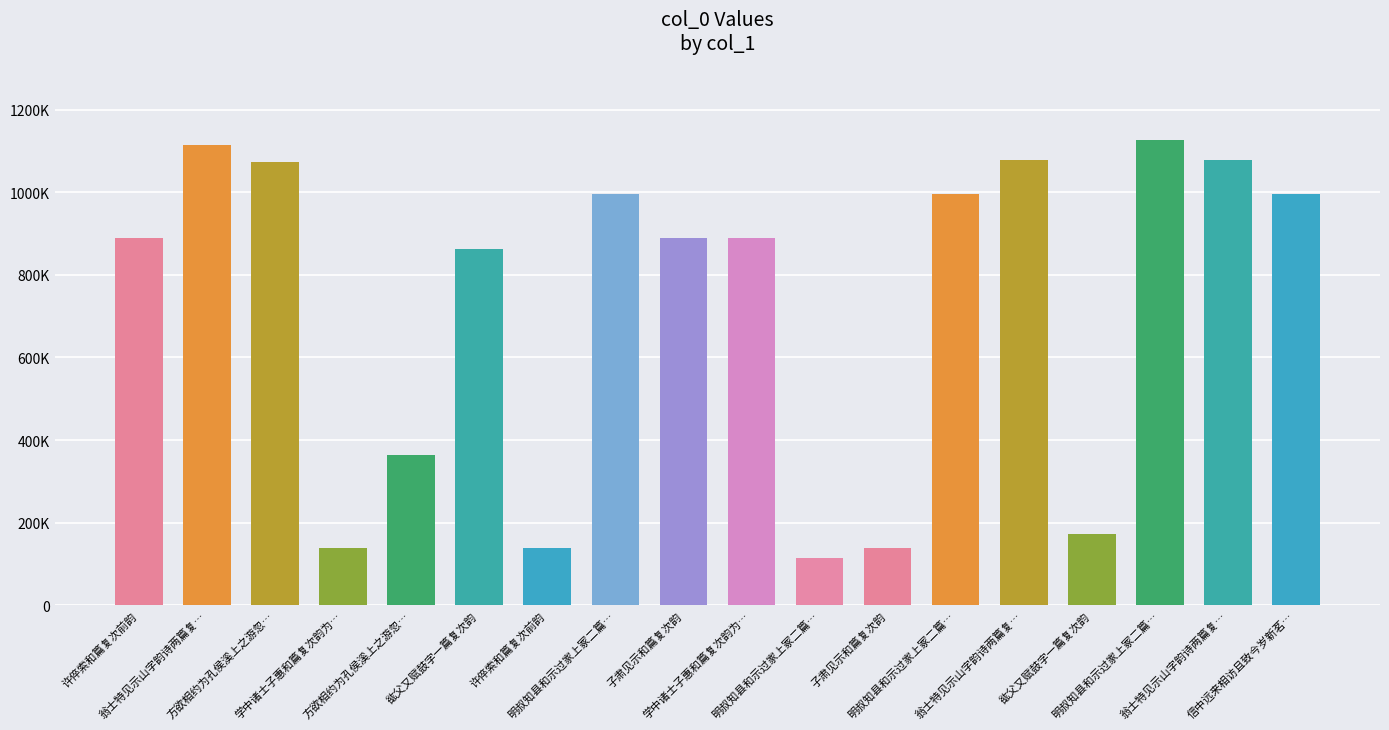

Rank the categories by value from highest to lowest.

明叔知县和示过家上冢二篇…, 翁士特见示山字韵诗两篇复…, 翁士特见示山字韵诗两篇复…, 翁士特见示山字韵诗两篇复…, 方欲相约为孔侯溪上之游忽…, 明叔知县和示过家上冢二篇…, 明叔知县和示过家上冢二篇…, 信中远来相访且致今岁新茗…, 学中诸士子惠和篇复次韵为…, 许倅索和篇复次前韵, 子肃见示和篇复次韵, 谹父又赋鼓字一篇复次韵, 方欲相约为孔侯溪上之游忽…, 谹父又赋鼓字一篇复次韵, 子肃见示和篇复次韵, 许倅索和篇复次前韵, 学中诸士子惠和篇复次韵为…, 明叔知县和示过家上冢二篇…